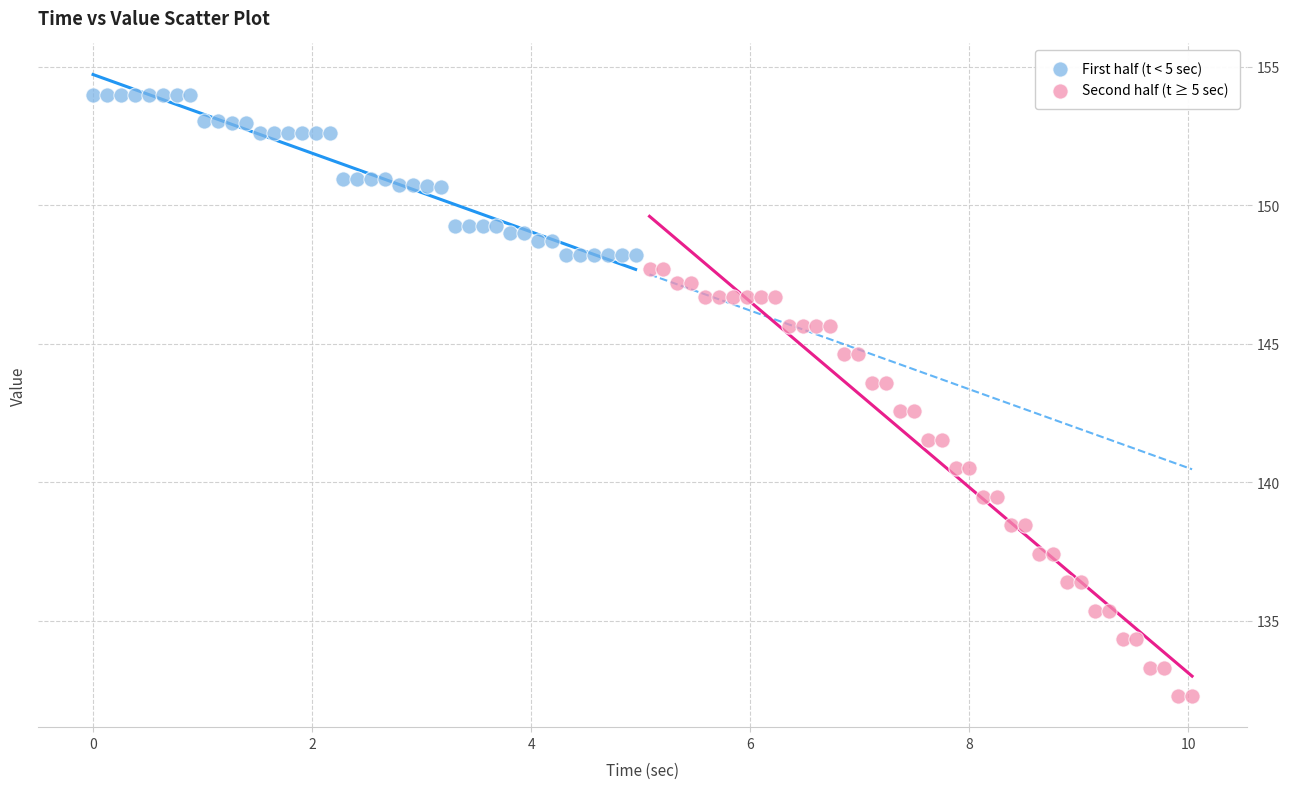

Which series has the widest spread of Y values?

Second half (t ≥ 5 sec)